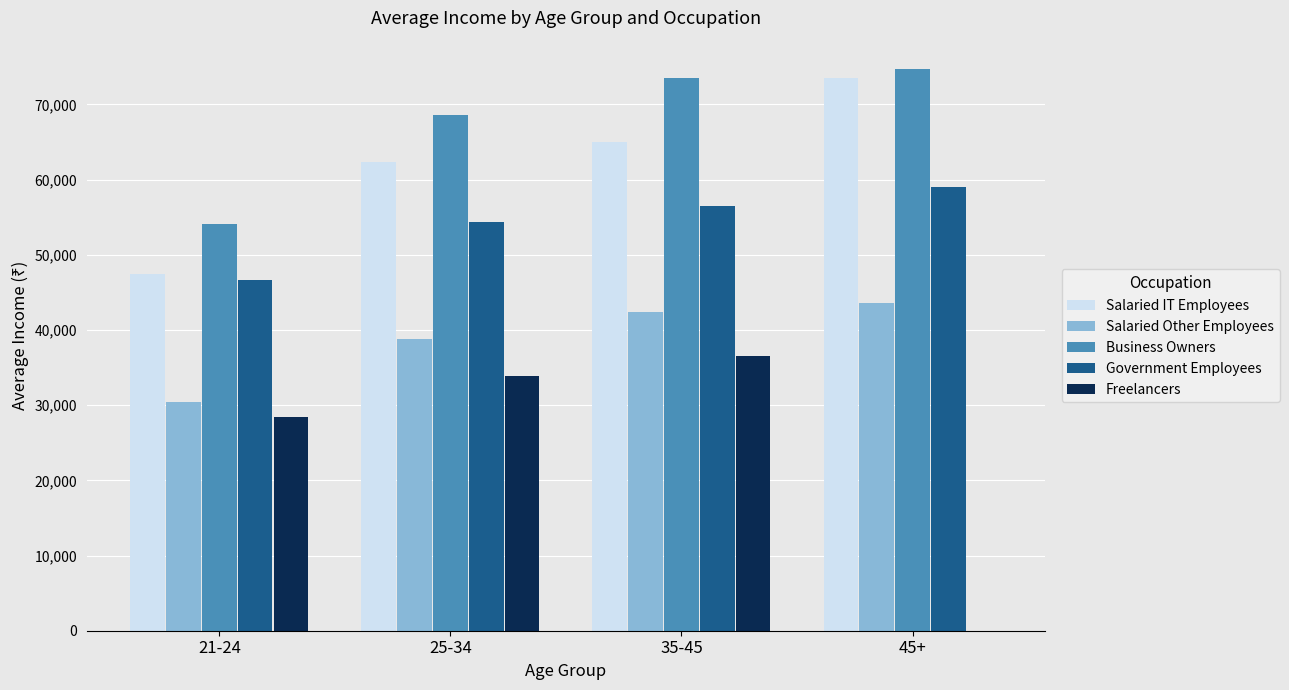

What is the maximum value shown in the chart?

74750